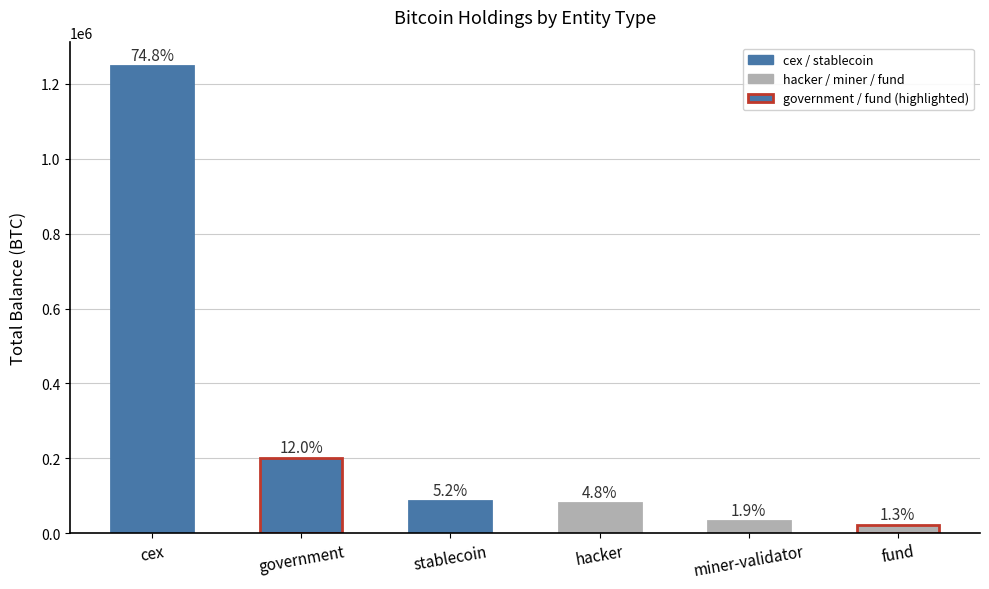

What is the label of the 2nd bar from the left?

government